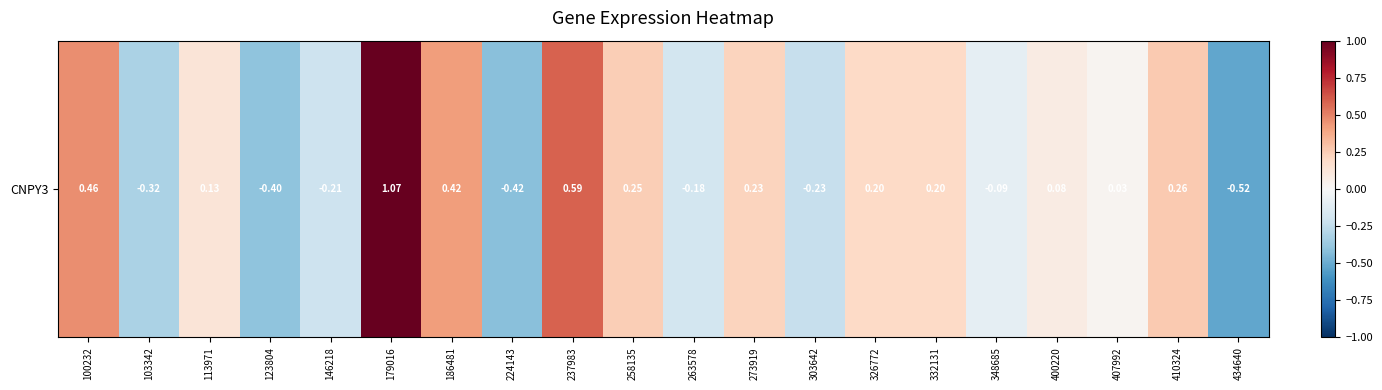

How many categories are shown in the chart?

20